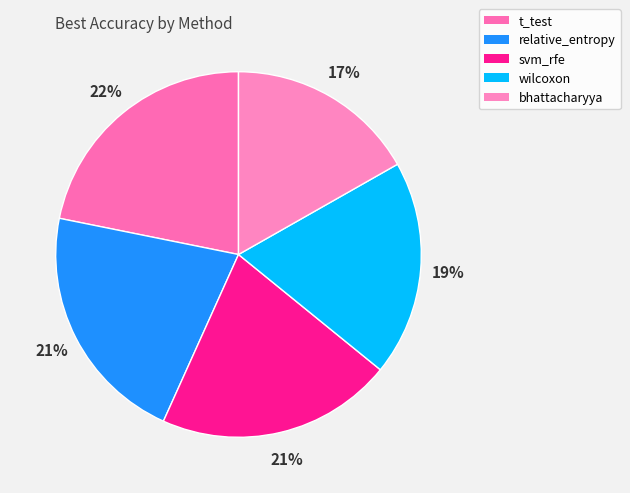

Which category has the smallest portion of the pie?

bhattacharyya